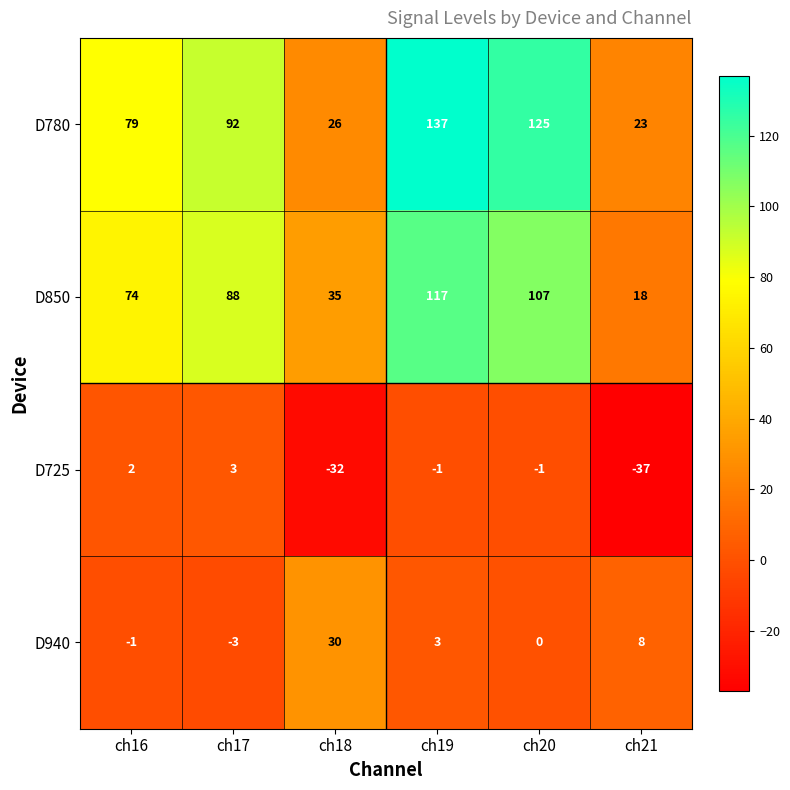

Which category has the highest value in the D850 series?

ch19